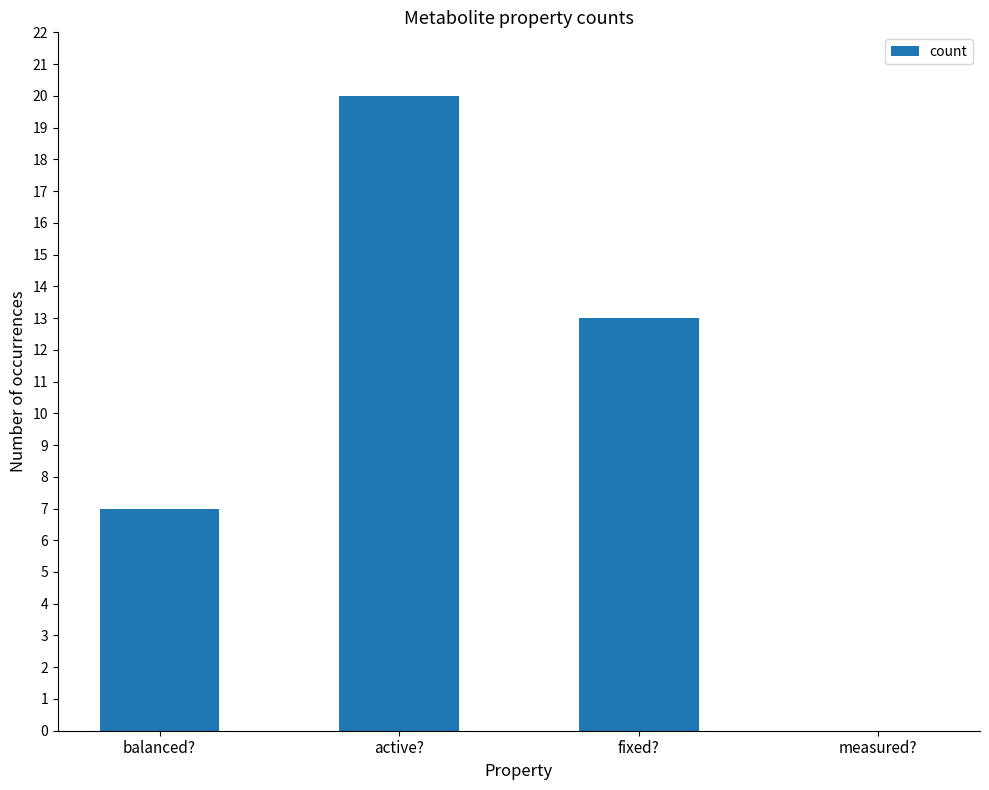

What is the sum of the values at balanced? and active??

27